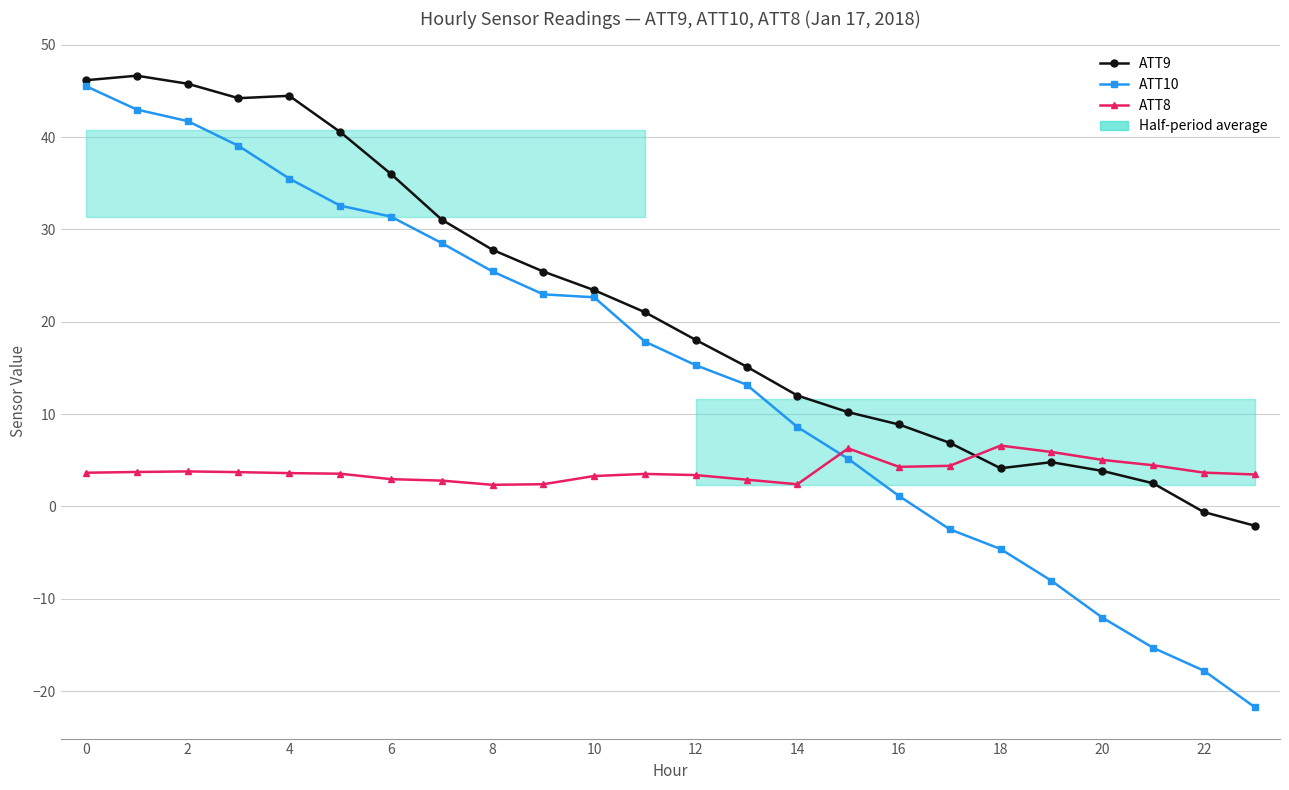

Which series has the largest total across all categories?

ATT9